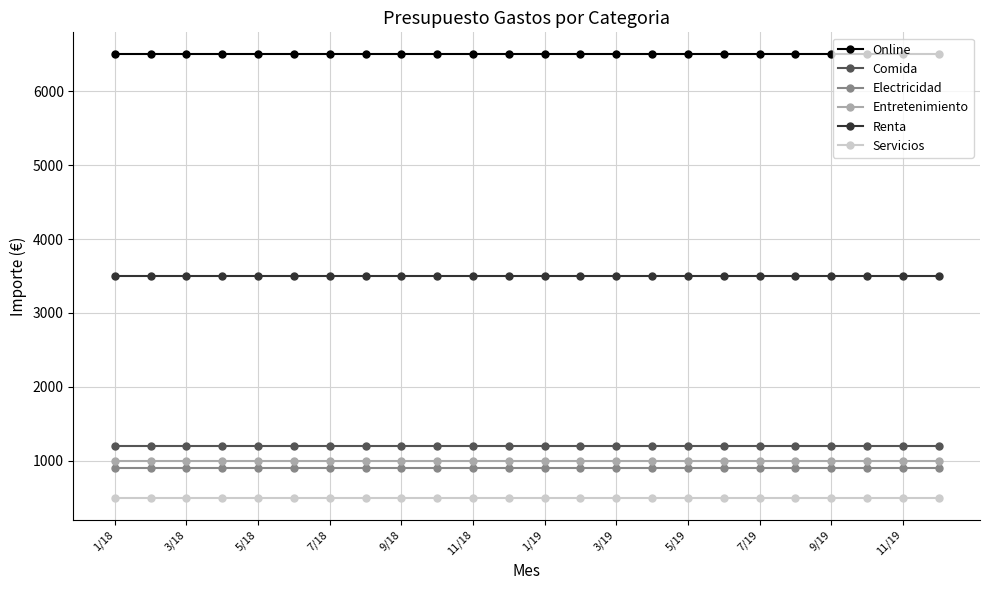

What is the minimum value shown in the chart?

500